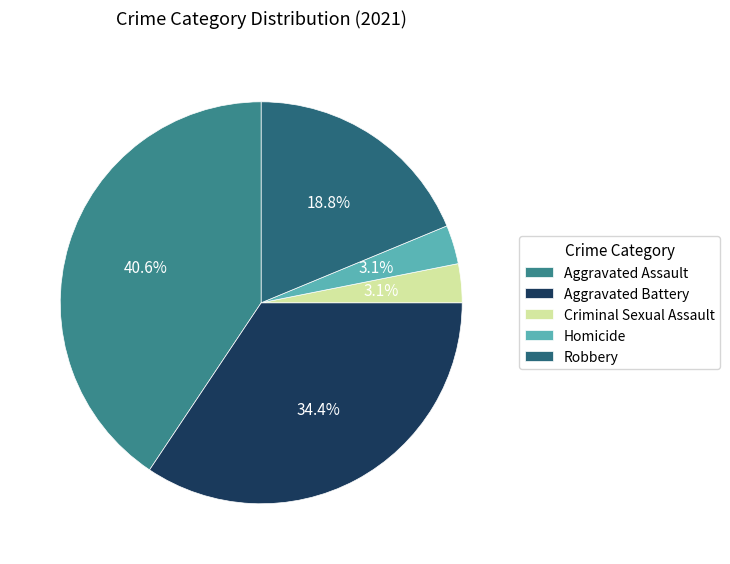

Count the number of slices in the pie.

5